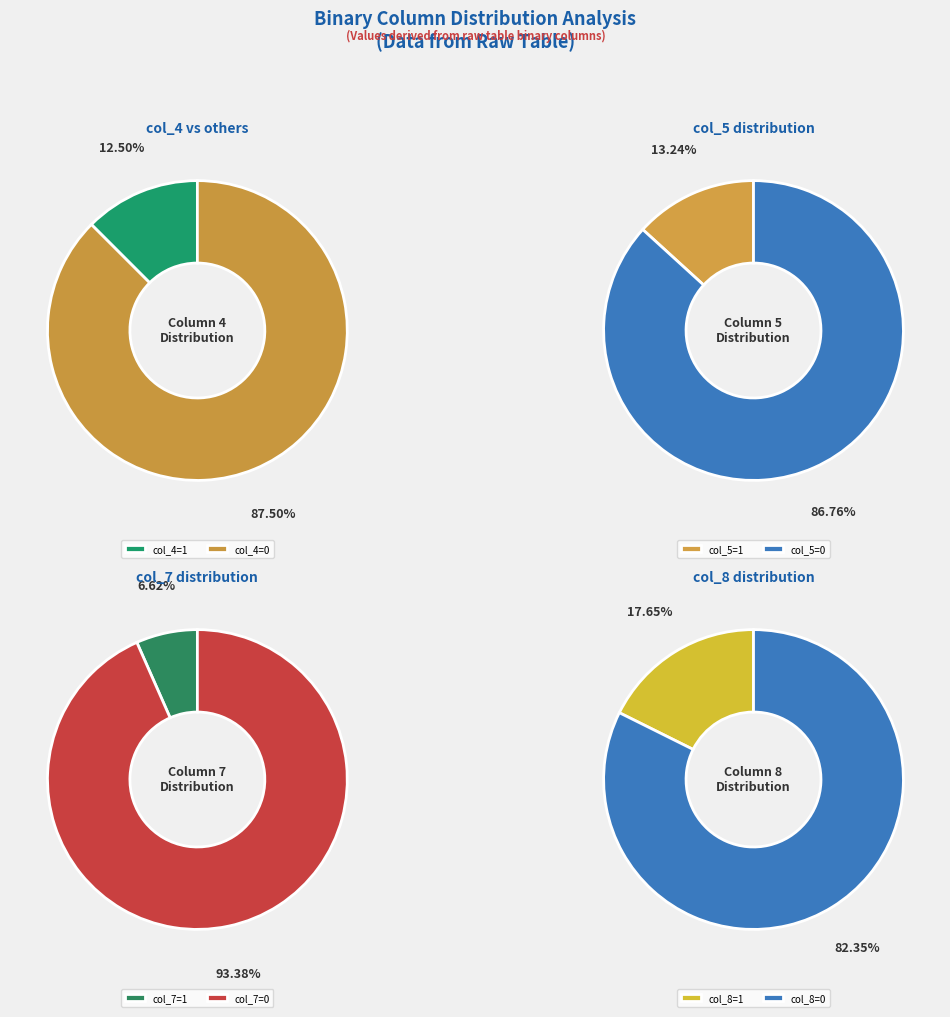

Is it true that col_4=1 is 52% of the pie?

False